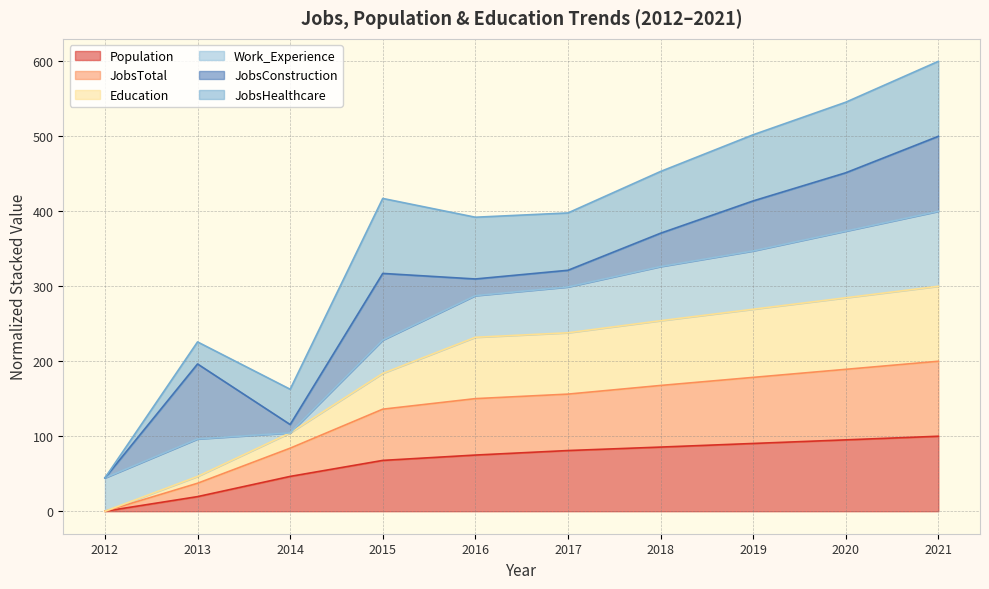

At which category is the sum across all series the highest?

2021